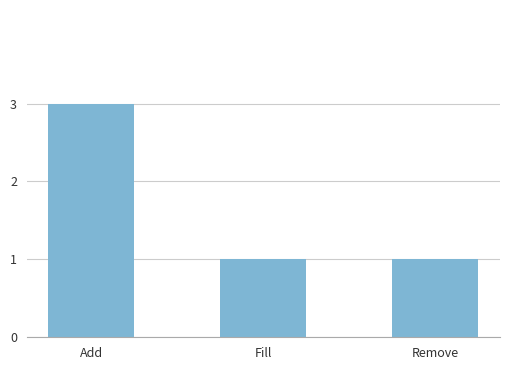

What is the average value?

2